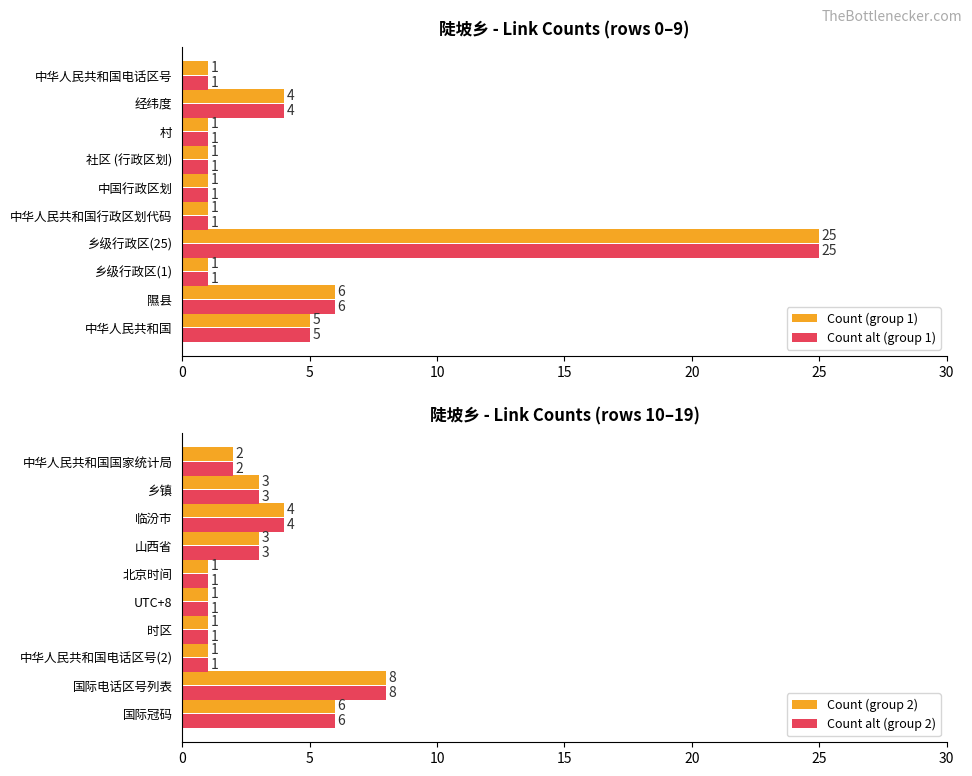

Which series has the largest total across all categories?

Count (group 1)